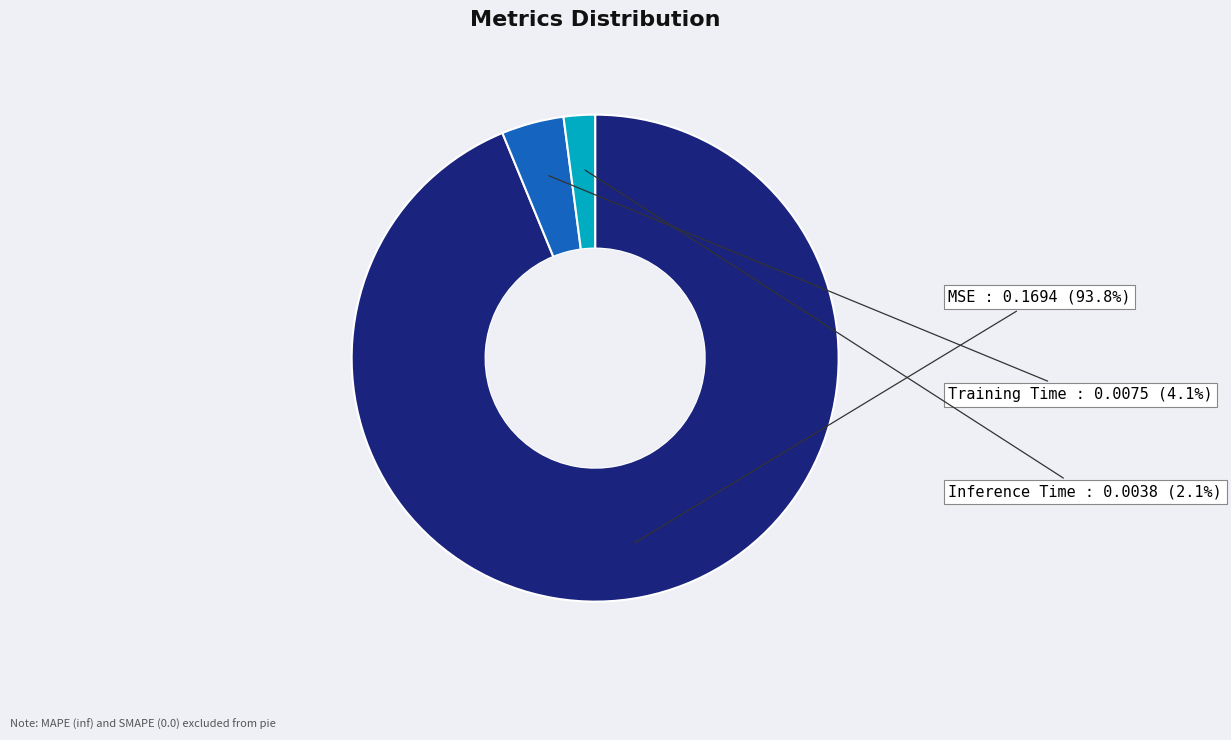

Combined, do Training Time and Inference Time account for over 50%?

No